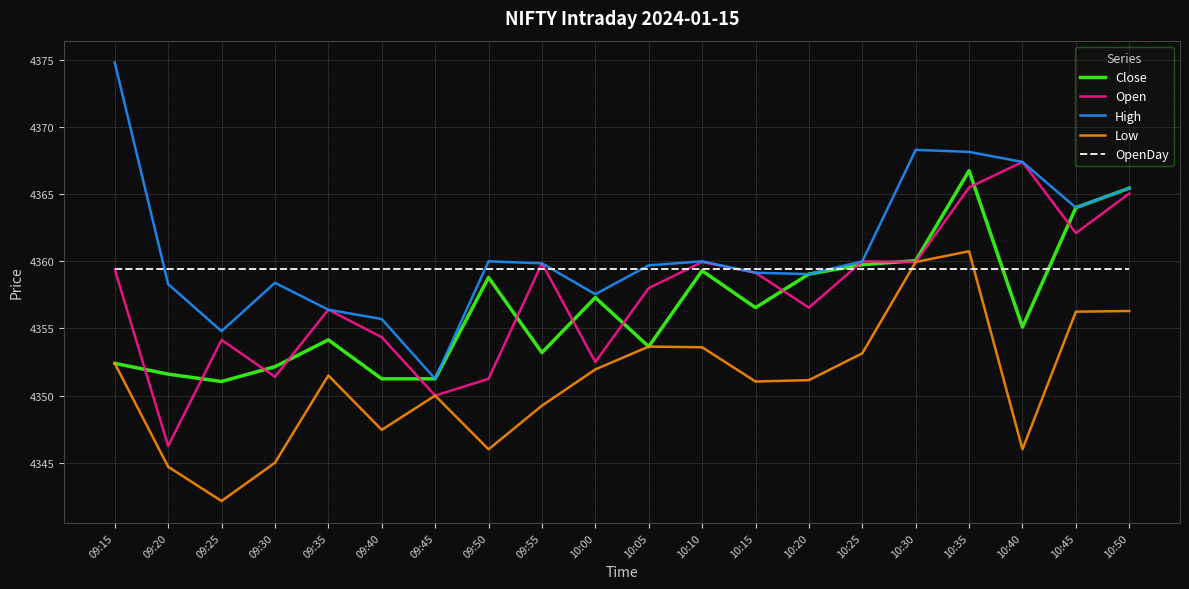

How many categories are shown in the chart?

20